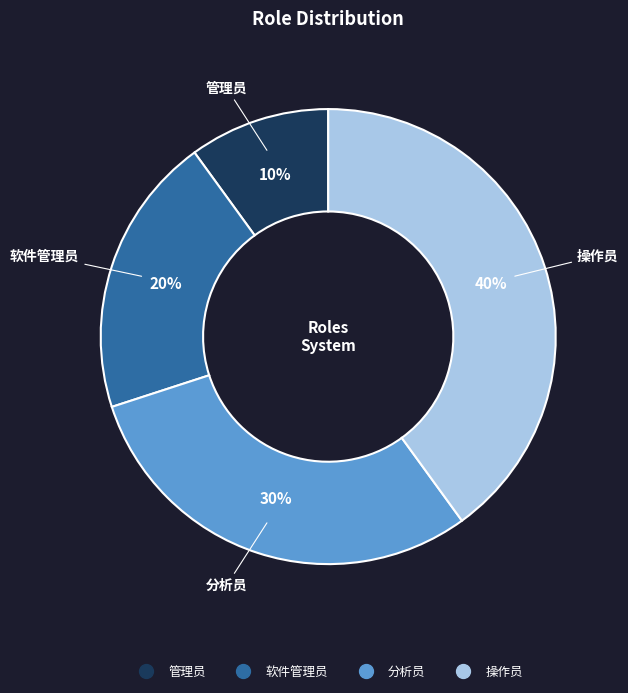

Which category has the smallest portion of the pie?

管理员